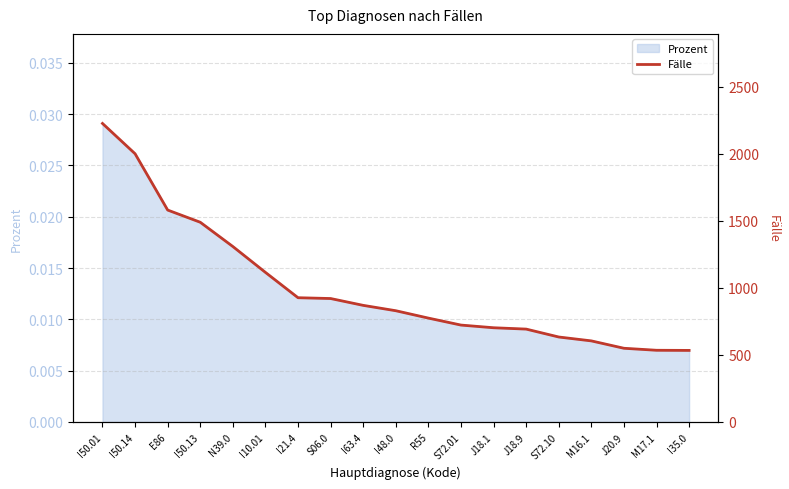

Reading left to right, what are all the values shown in this chart?

I50.01=2227	I50.14=2001	E86=1581	I50.13=1490	N39.0=1309	I10.01=1116	I21.4=927	S06.0=921	I63.4=870	I48.0=830	R55=775	S72.01=723	J18.1=703	J18.9=693	S72.10=634	M16.1=605	J20.9=550	M17.1=535	I35.0=534